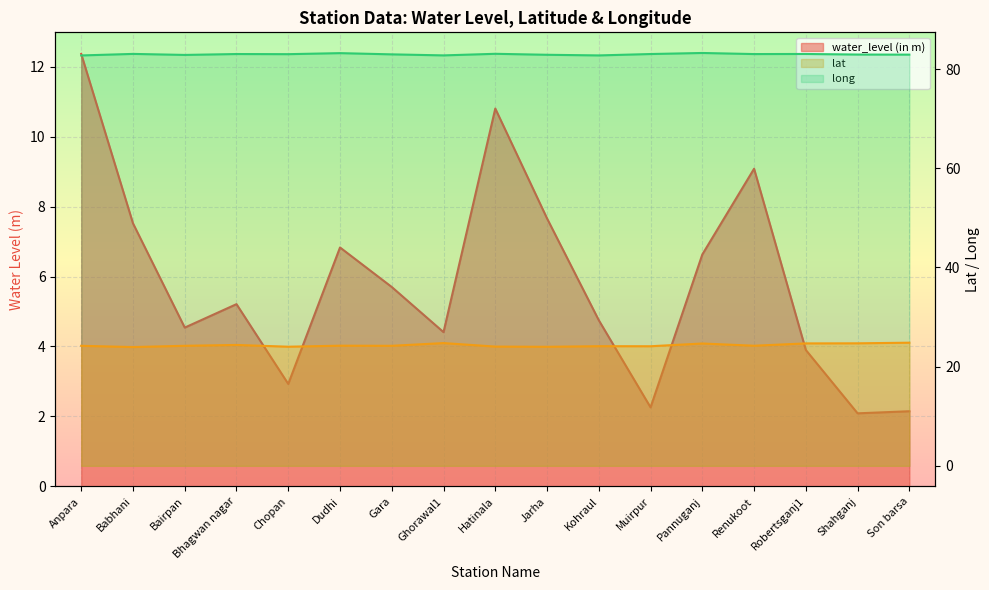

What is the spread (max minus min) of values at Babhani?

75.6